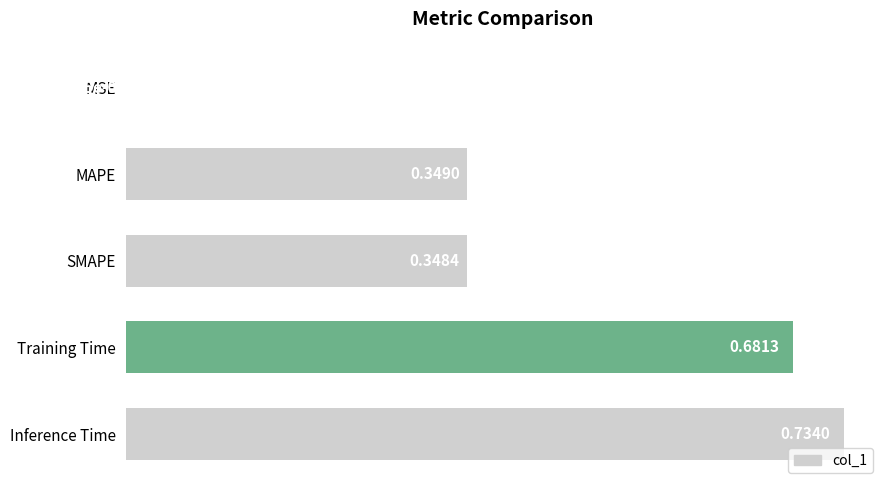

What is the change in value from MAPE to Inference Time?

+0.4